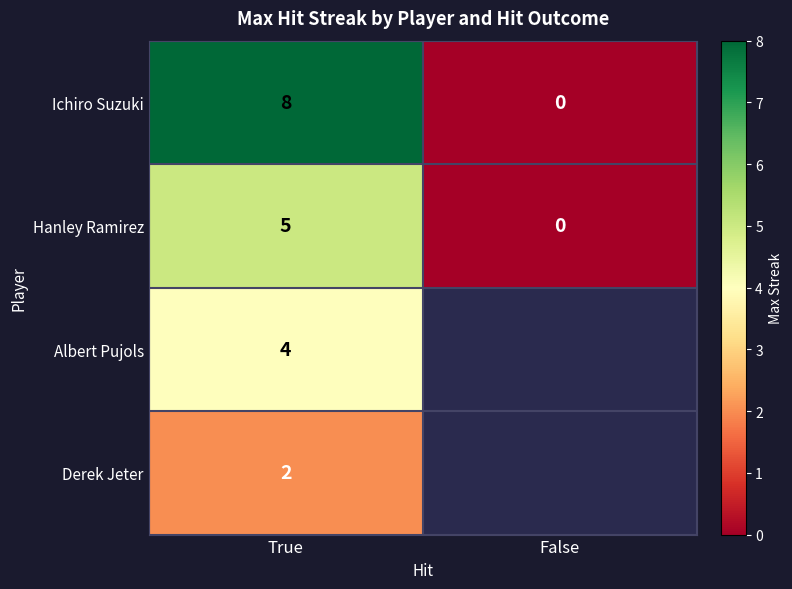

At True, list the series in order from smallest to largest.

Derek Jeter, Albert Pujols, Hanley Ramirez, Ichiro Suzuki